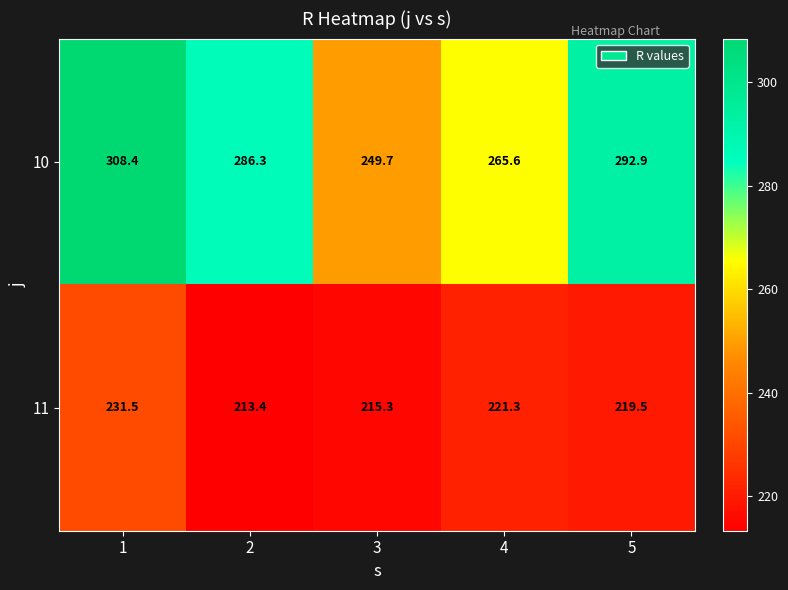

What is the approximate value of 11 at 2?

213.4